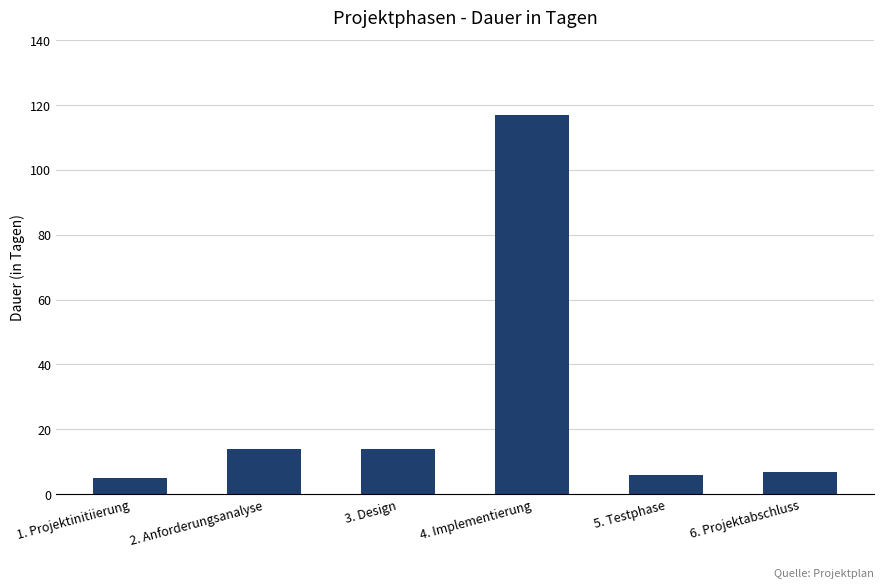

Read the value at 6. Projektabschluss.

7